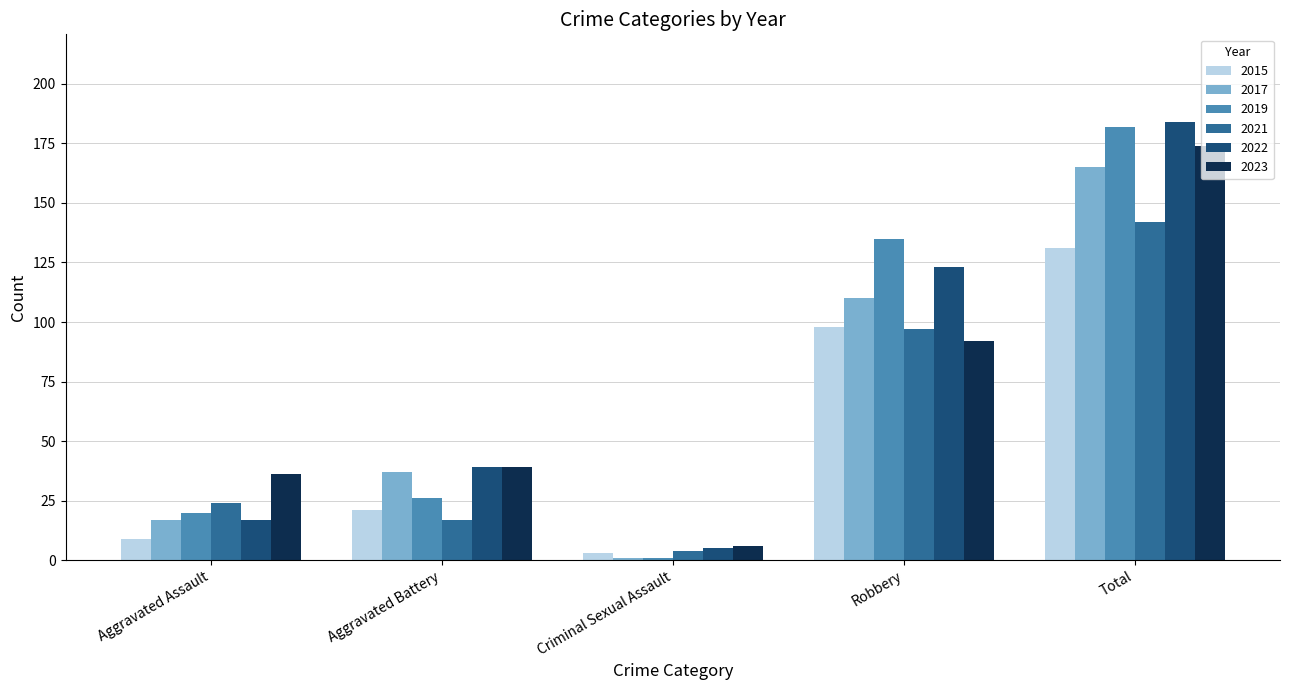

What is the spread (max minus min) of values at Total?

53